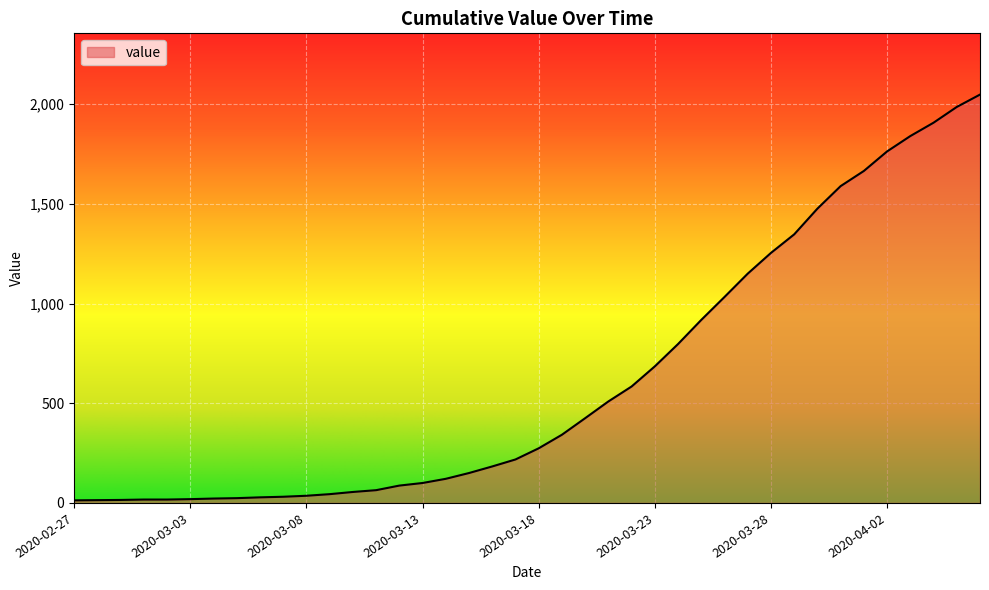

What is the maximum value shown in the chart?

2048